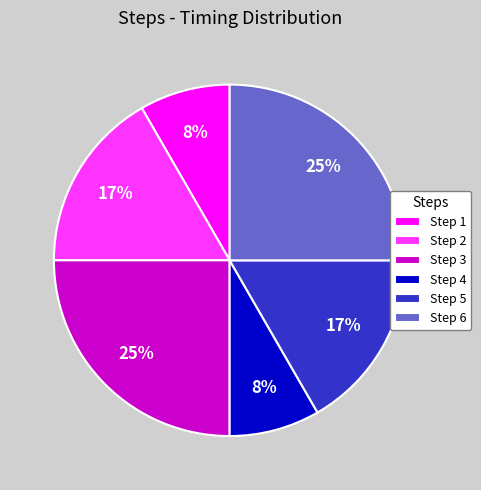

Approximately how many times larger is the value at Step 1 compared to Step 2?

0.5